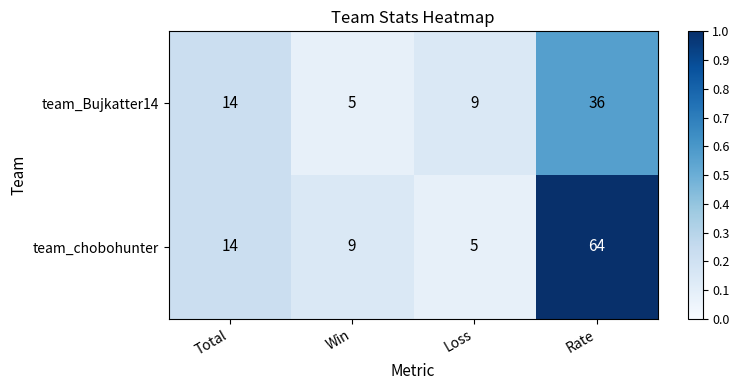

At which category does the chart reach its peak across all series?

Rate